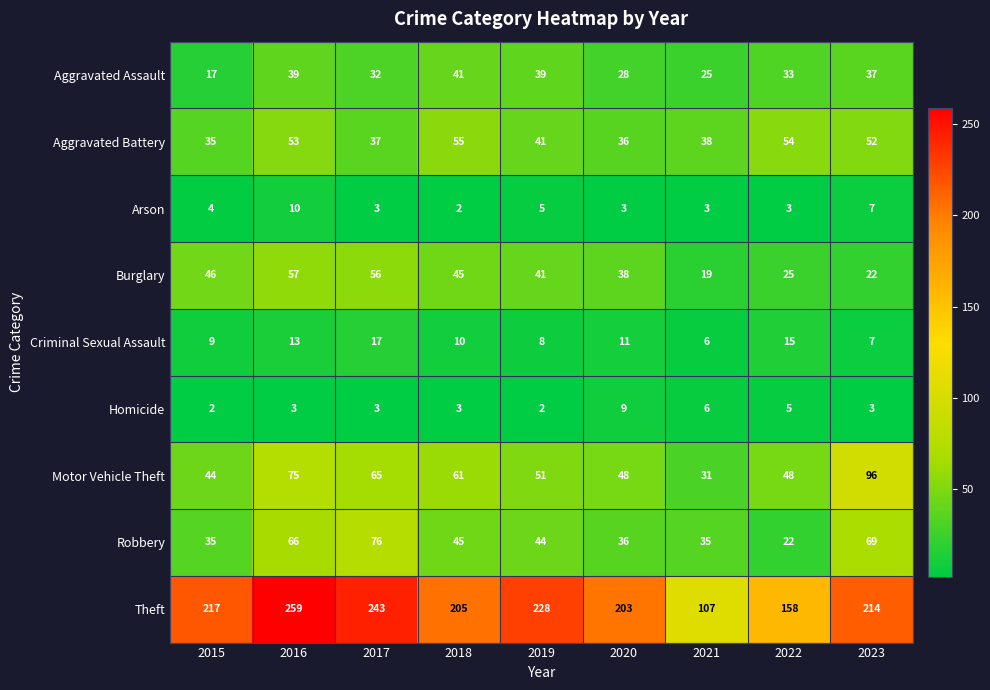

Where is Aggravated Assault nearest to the value 29?

2020